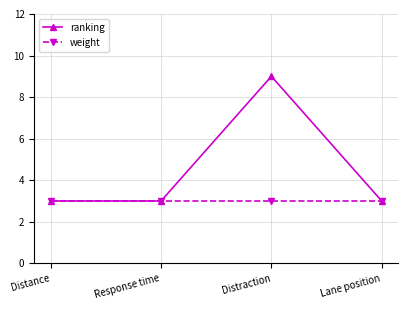

What is the total value across all series at Distraction?

12